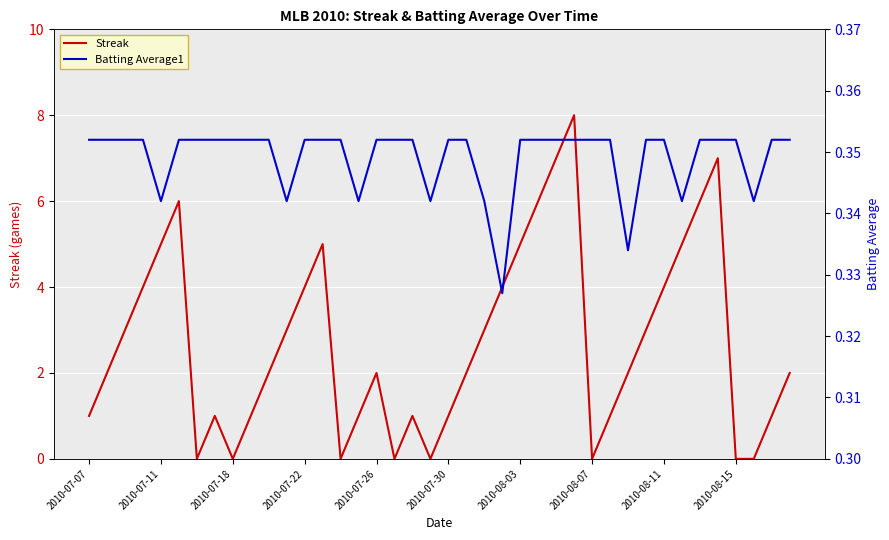

What is the average value of the Streak series?

2.7